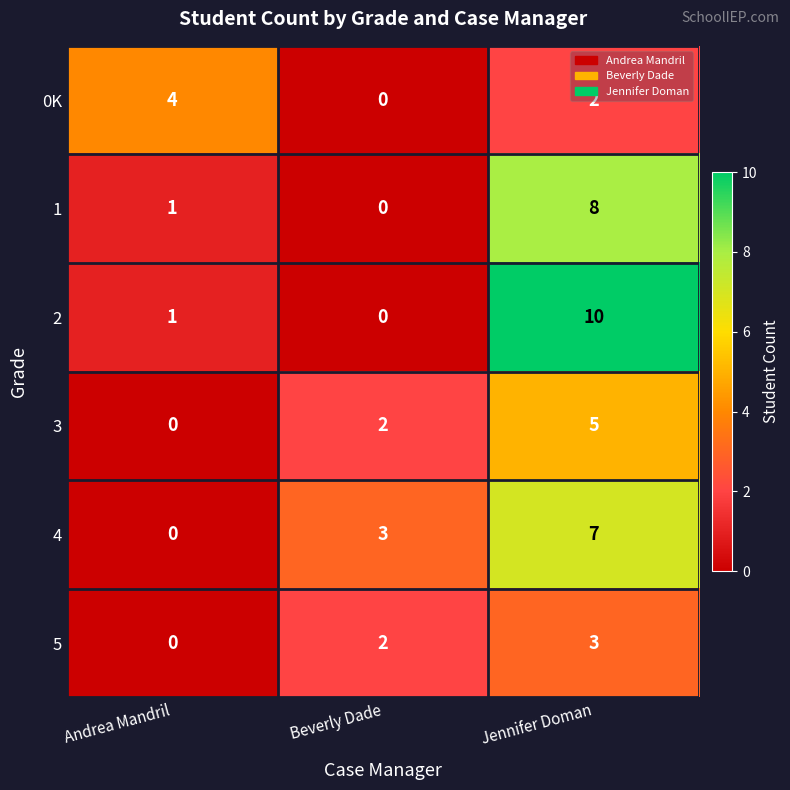

At which category is the sum across all series the highest?

Jennifer Doman